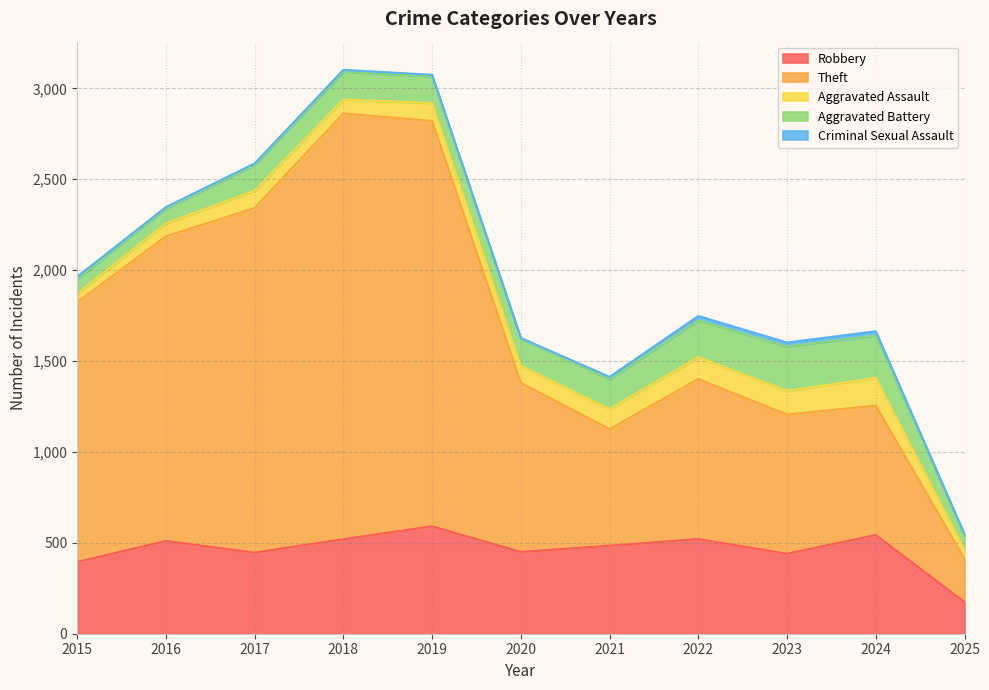

What is the difference between the maximum and second lowest values in the Aggravated Assault series?

101